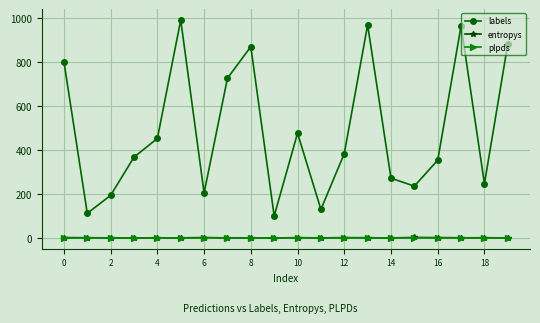

What is the maximum value for entropys?

2.3